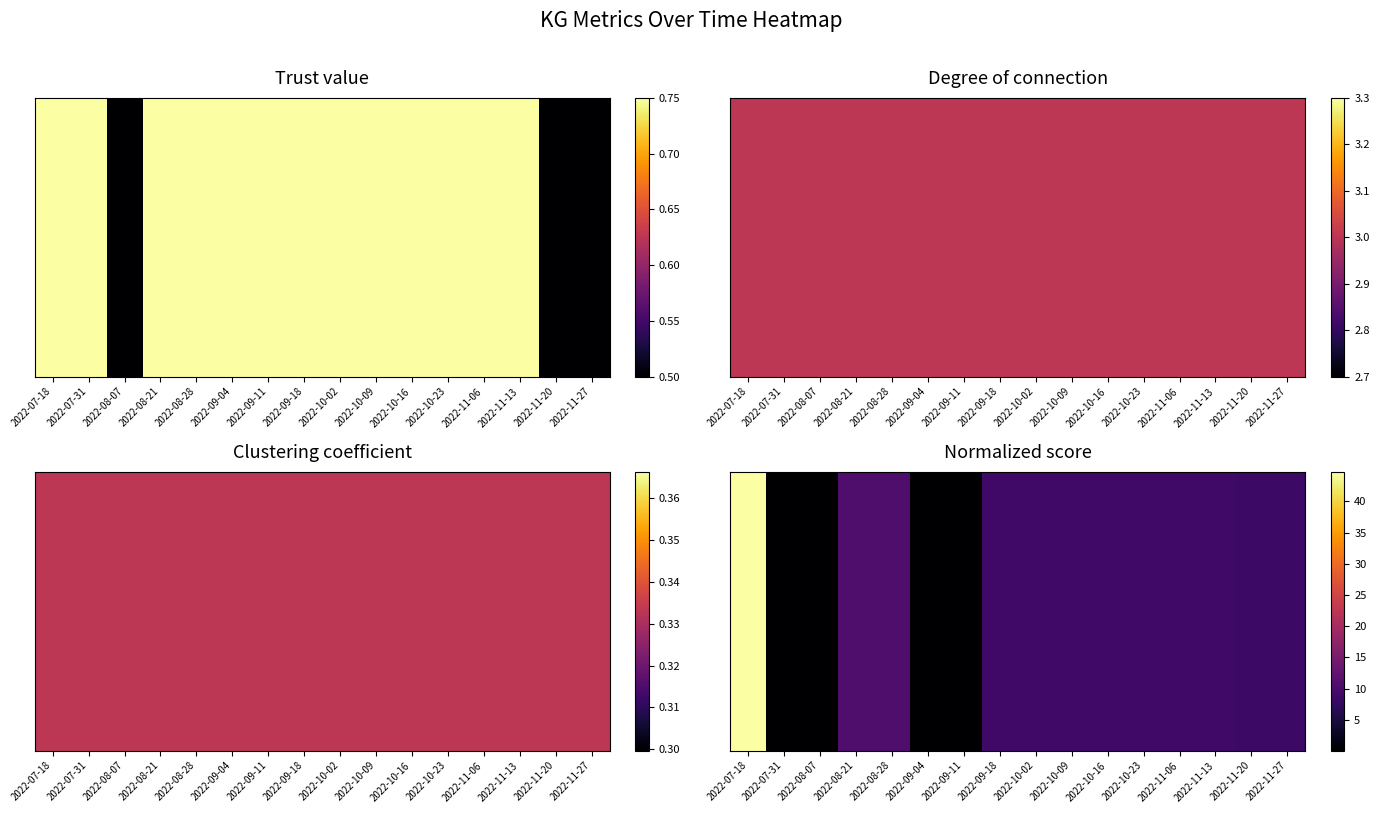

What is the change in value from 2022-07-18 to 2022-11-13?

-35.7